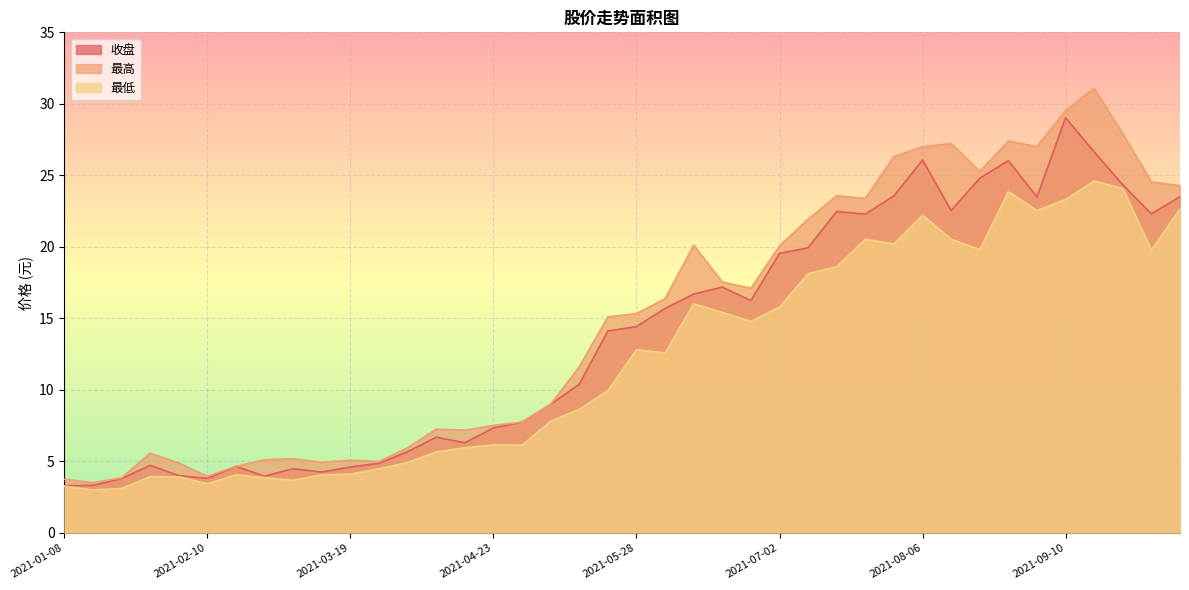

The value of 最高 at 2021-07-09 is 32.5. True or false?

False